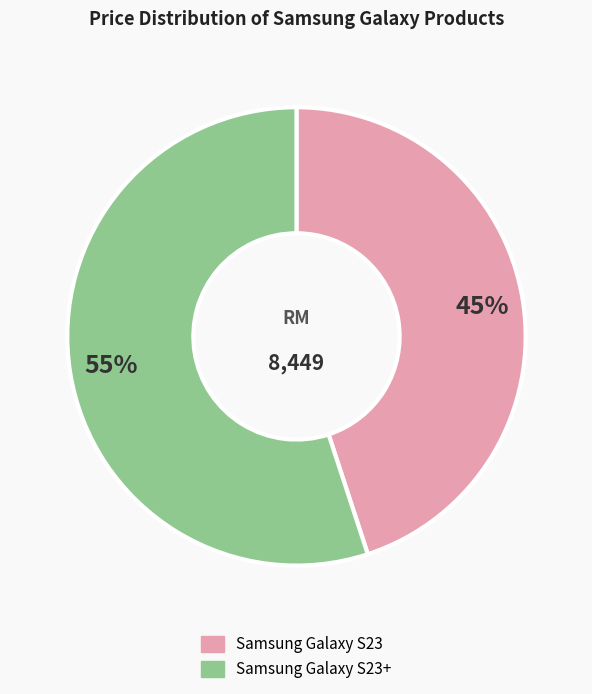

To the nearest percent, what is the difference between the largest and smallest slice percentages?

10%